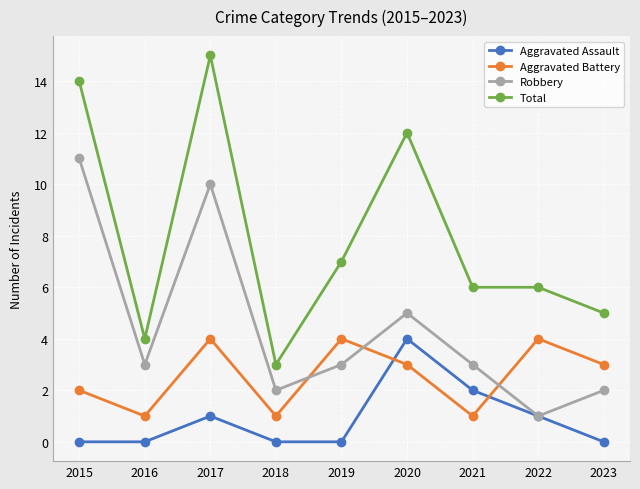

True or false: Aggravated Assault and Total intersect in this chart.

False